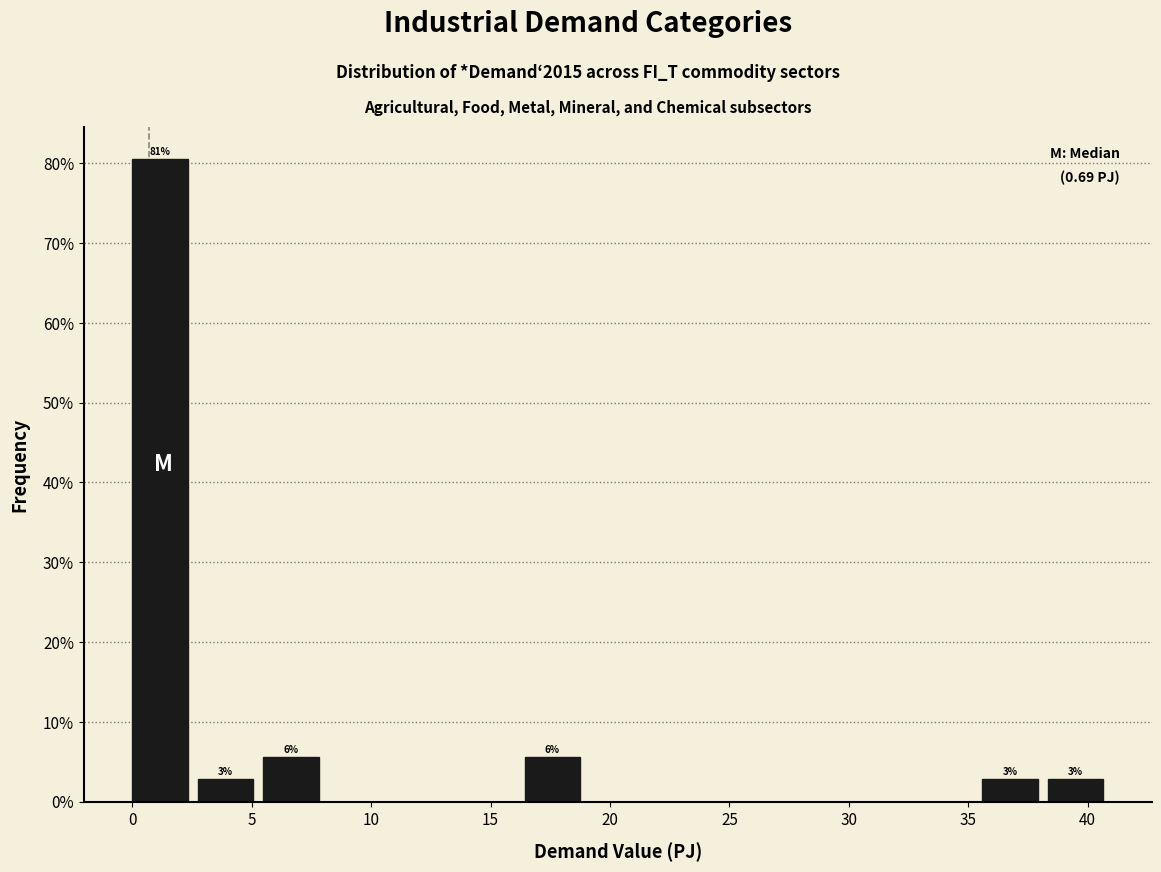

Over which range of the x-axis is the bar tallest?

0.0 to 2.5